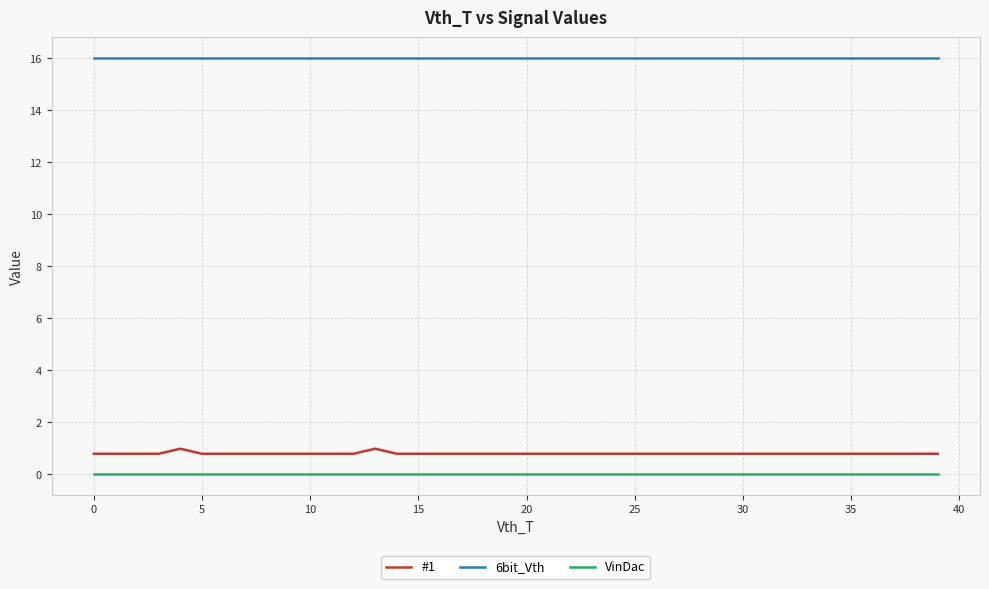

Which series has the largest range (max minus min)?

#1